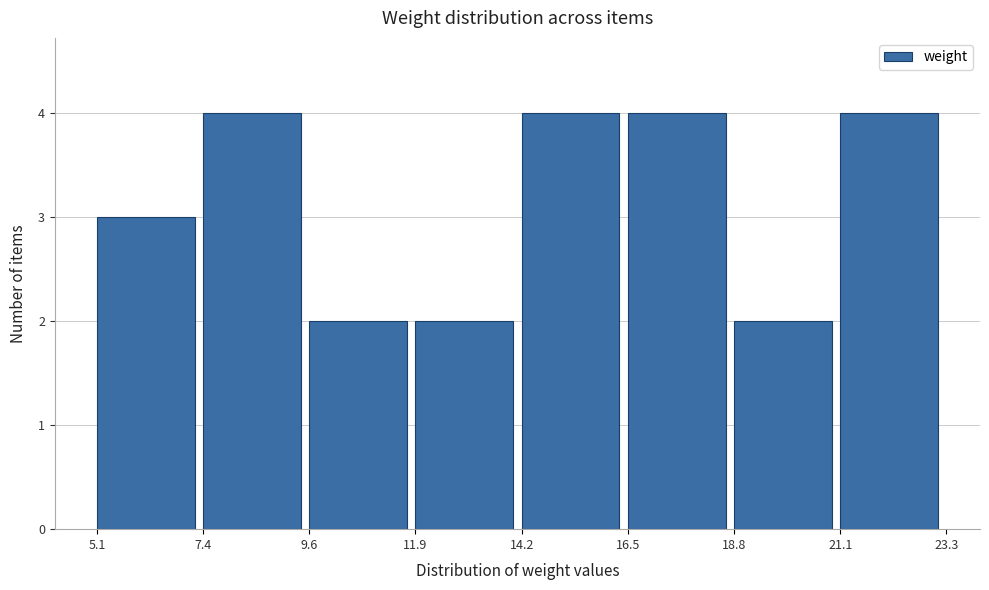

Reading left to right, list every bar in this chart as the range it spans on the x-axis followed by its height. The values are not printed on the chart, so give them approximately, as read against the axis.

5.1 to 7.4: 3
7.4 to 9.6: 4
9.6 to 11.9: 2
11.9 to 14.2: 2
14.2 to 16.5: 4
16.5 to 18.8: 4
18.8 to 21.1: 2
21.1 to 23.3: 4